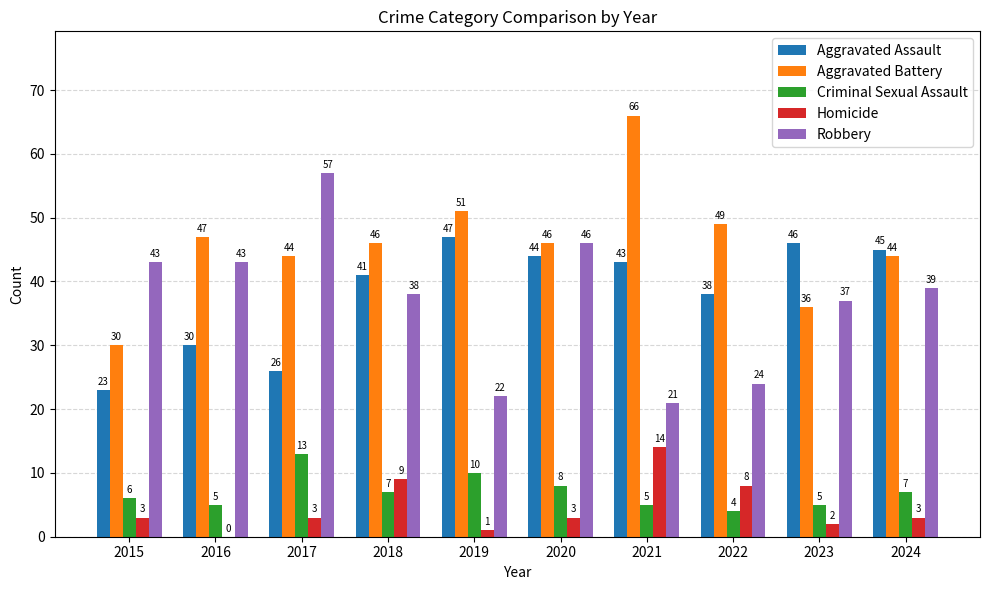

What are all the series names shown in the legend?

Aggravated Assault, Aggravated Battery, Criminal Sexual Assault, Homicide, Robbery